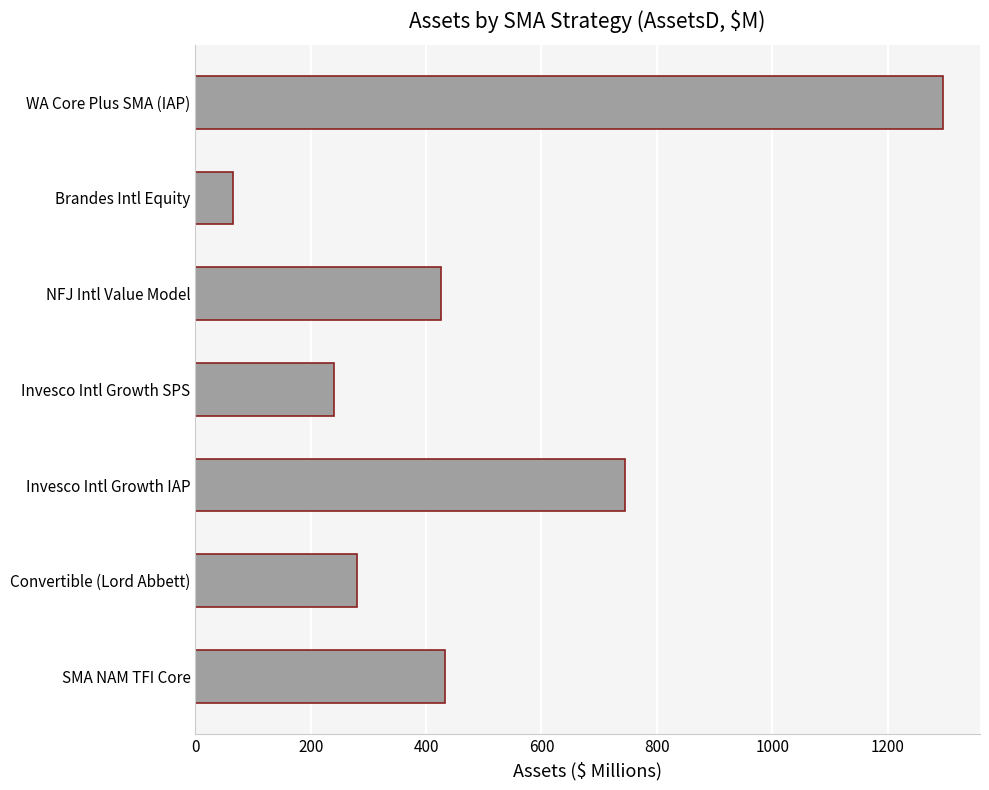

Reading bottom to top, what are all the values shown in this chart?

SMA NAM TFI Core=432.0	Convertible (Lord Abbett)=280.2	Invesco Intl Growth IAP=745.5	Invesco Intl Growth SPS=239.8	NFJ Intl Value Model=426.0	Brandes Intl Equity=65.8	WA Core Plus SMA (IAP)=1295.4